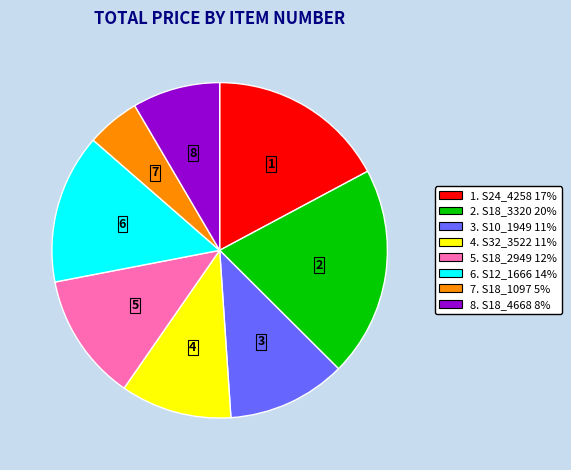

Combined, do 7. S18_1097 5% and 3. S10_1949 11% account for over 50%?

No